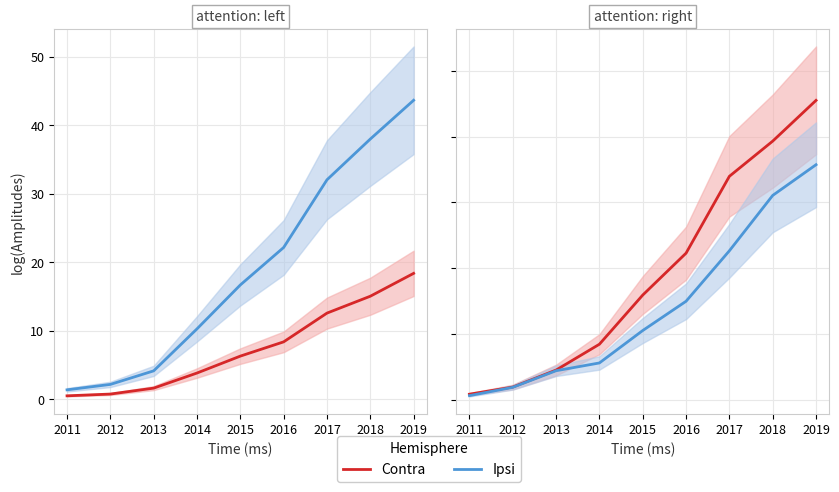

Is it true that Net Income (×1e4) equals 11.3 at 2017?

True